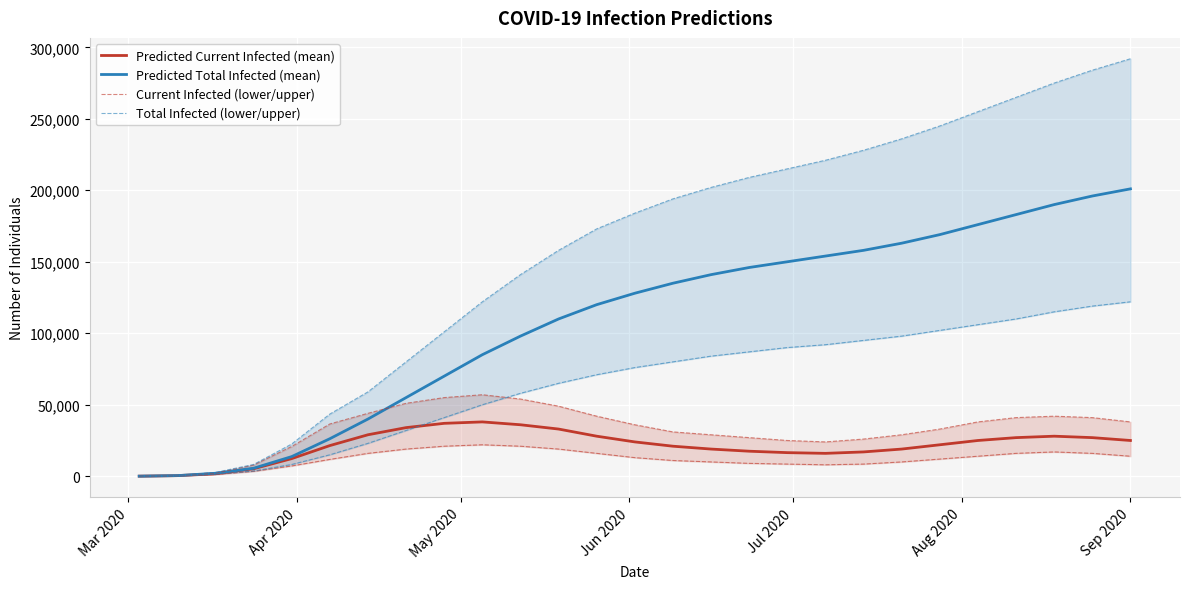

Which series has the largest range (max minus min)?

Predicted Total Infected (mean)